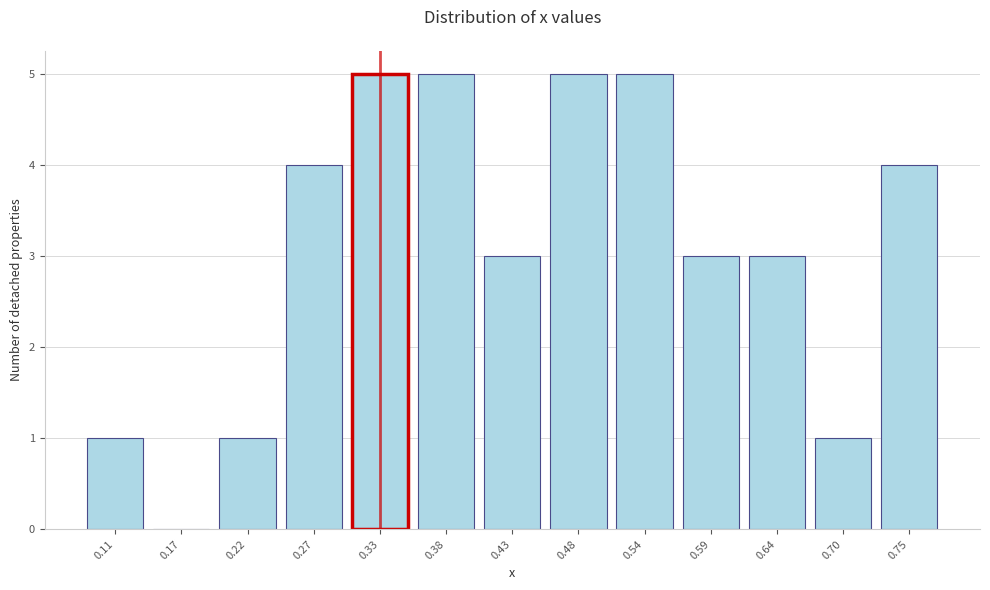

Reading left to right, list all the values displayed in this chart.

0.11=1	0.17=0	0.22=1	0.27=4	0.33=5	0.38=5	0.43=3	0.48=5	0.54=5	0.59=3	0.64=3	0.70=1	0.75=4